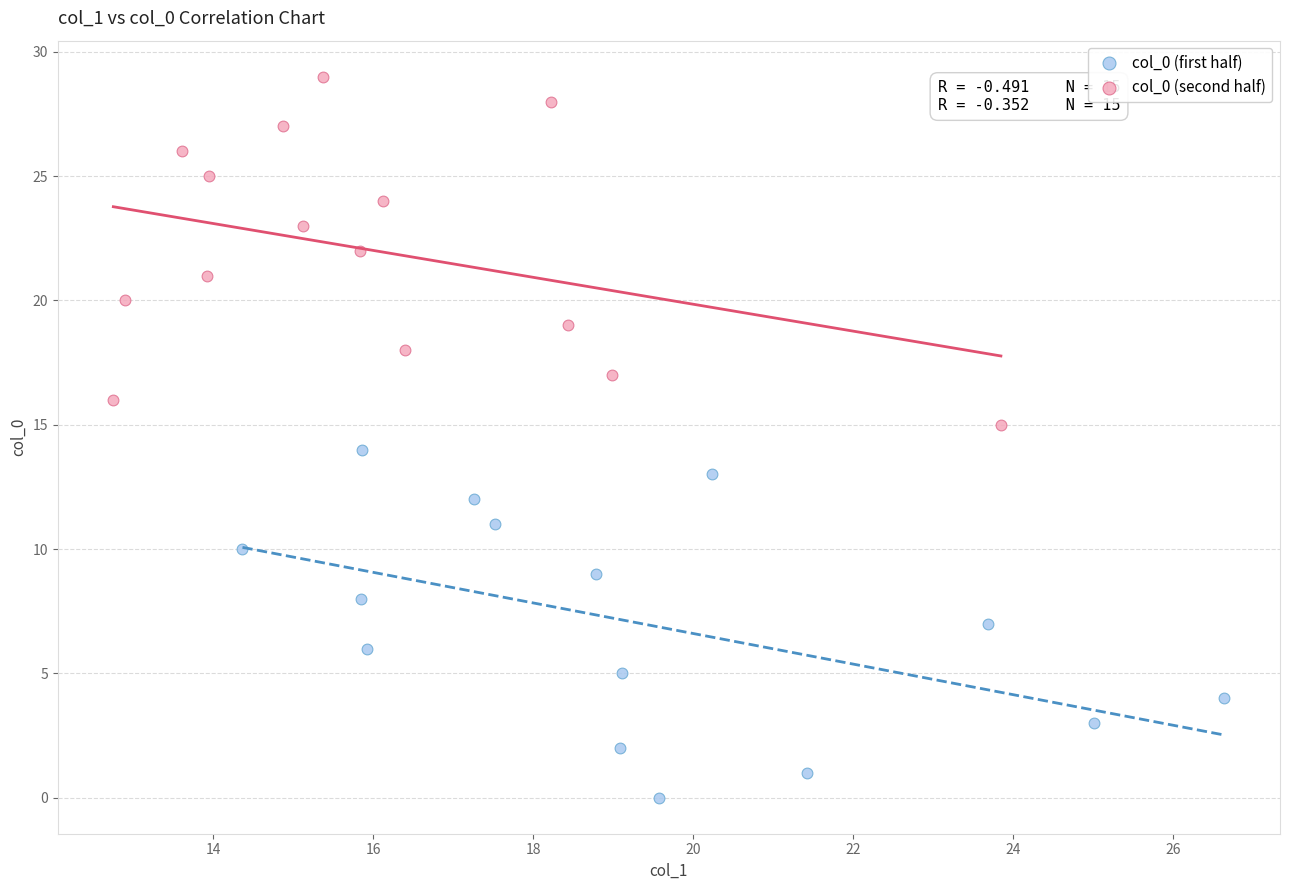

Which series contains the lowest Y value?

col_0 (first half)